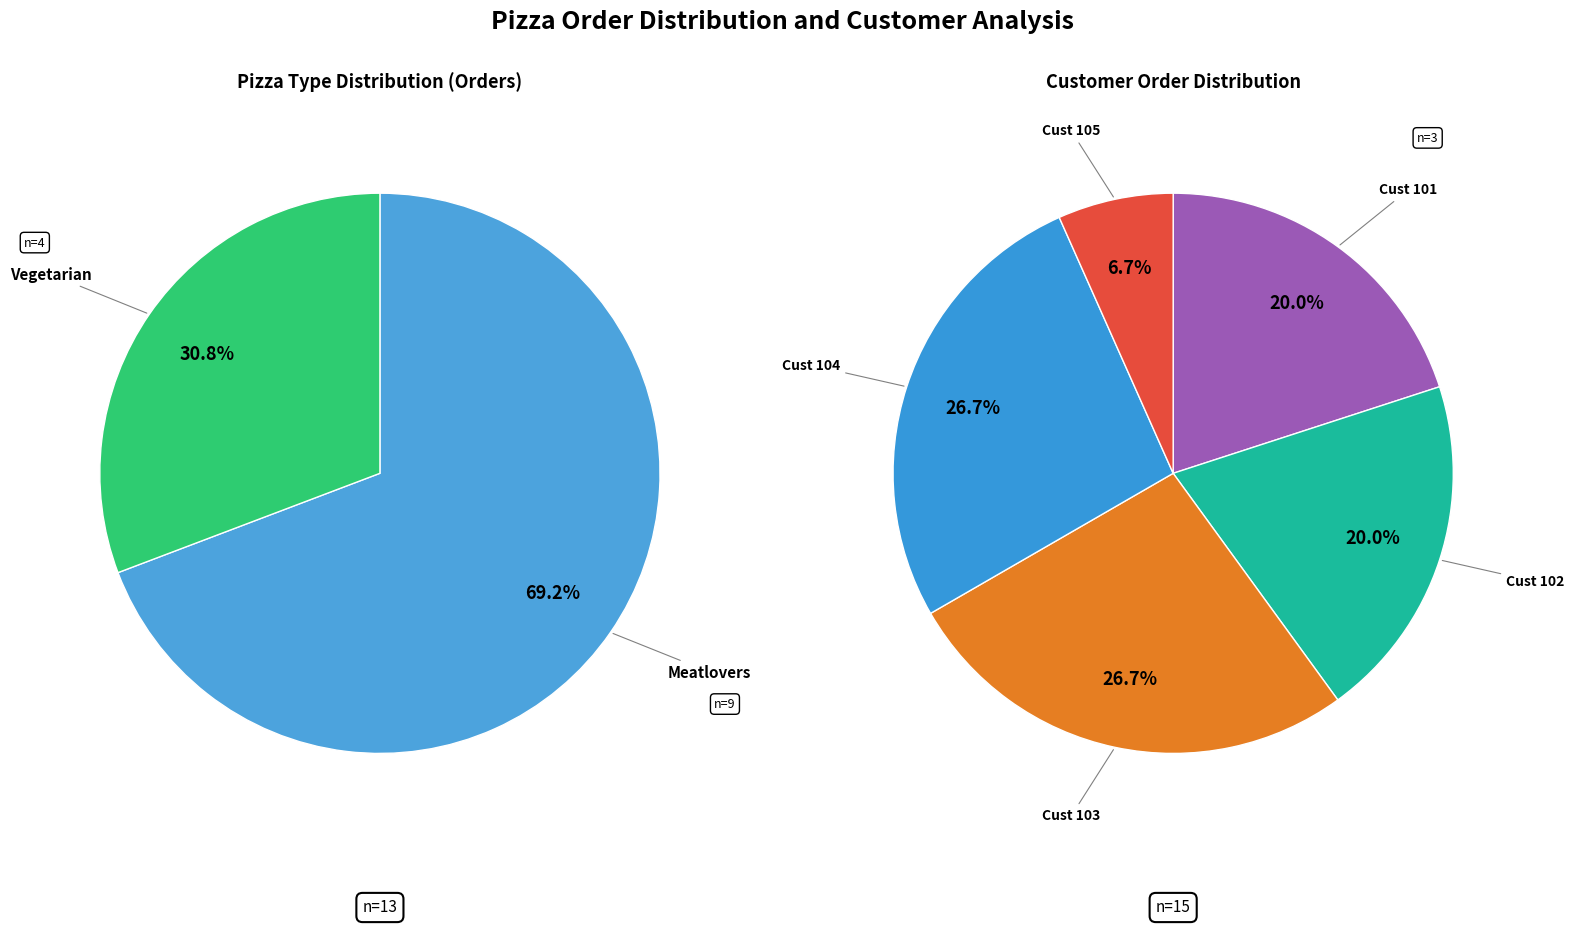

True or false: Meatlovers accounts for 66% of the total.

False